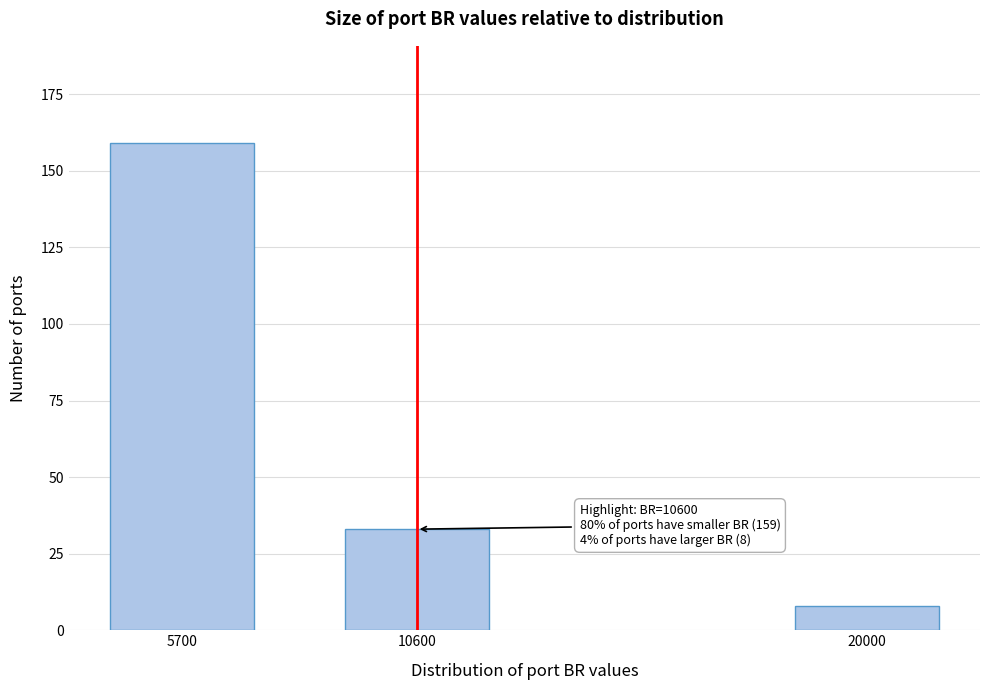

Reading left to right, transcribe all the data shown in this chart.

159	33	8